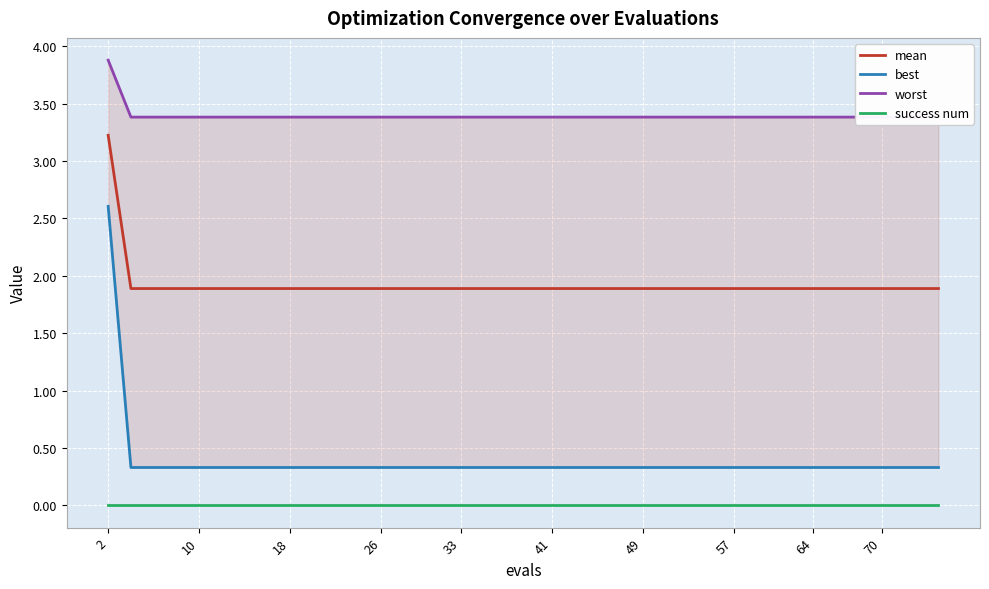

List the series in order of their peak value, highest first.

worst, mean, best, success num